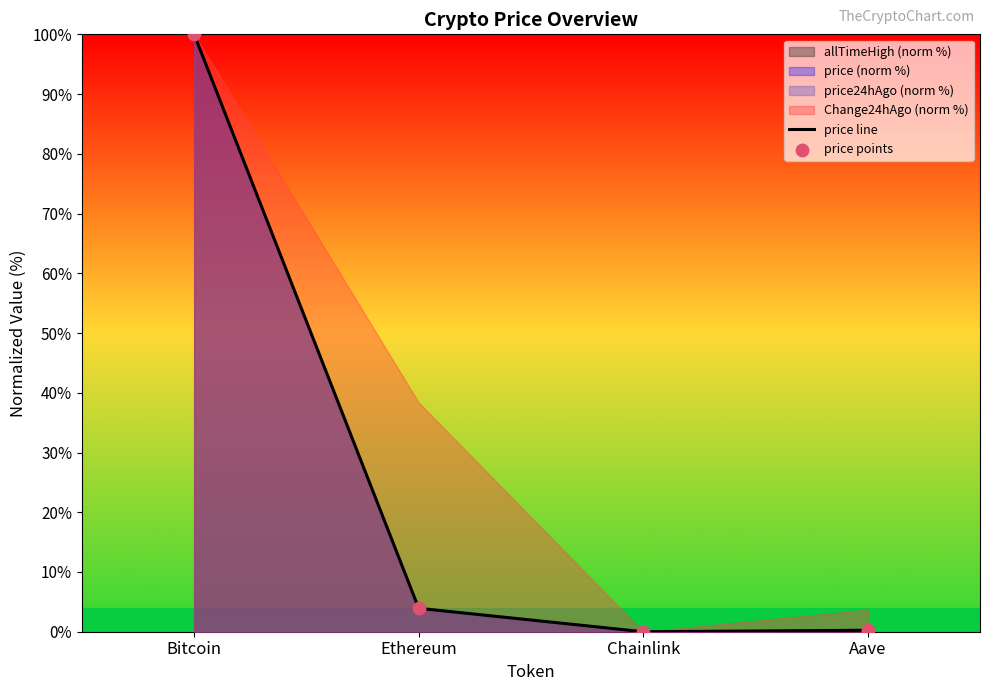

What is the total value across all series at Bitcoin?

200.0